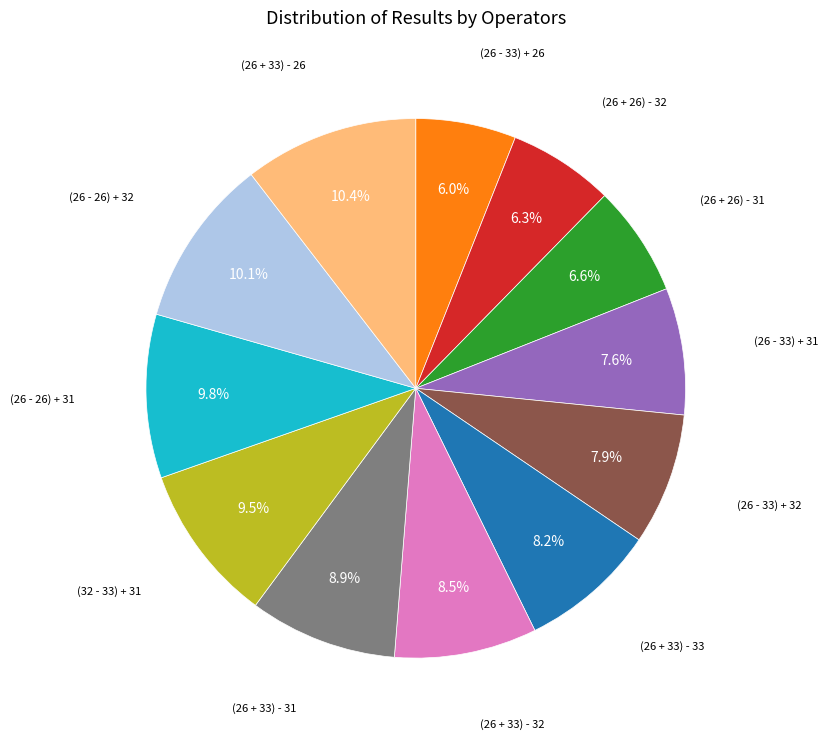

Does any single category account for the majority?

No